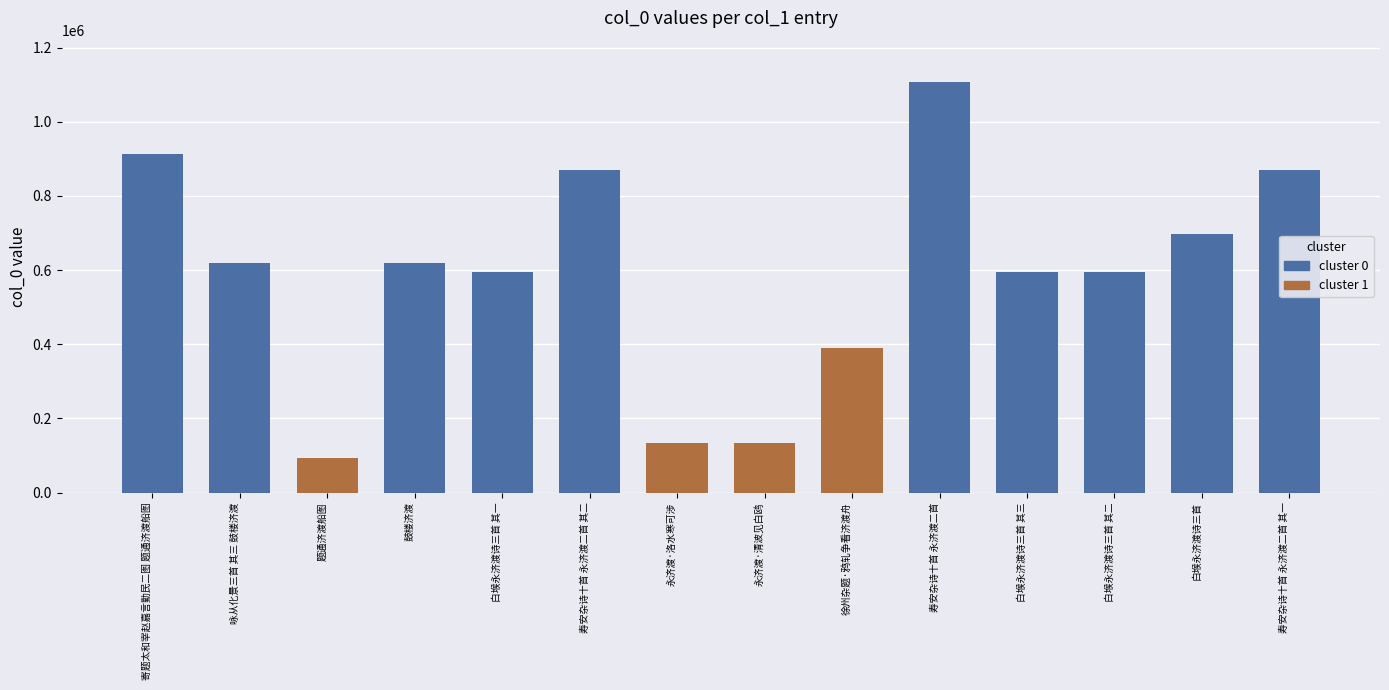

Is it true that the value at 寿安杂诗十首 永济渡二首 其一 is 869999?

True